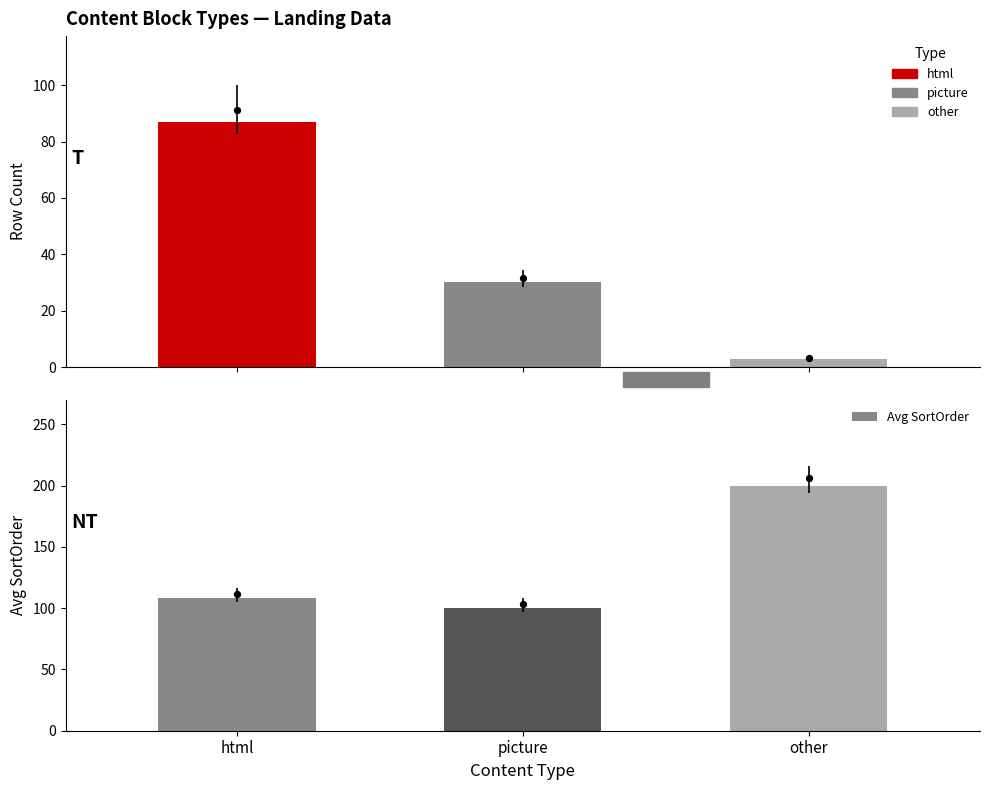

Which series reaches the minimum Y coordinate?

Count